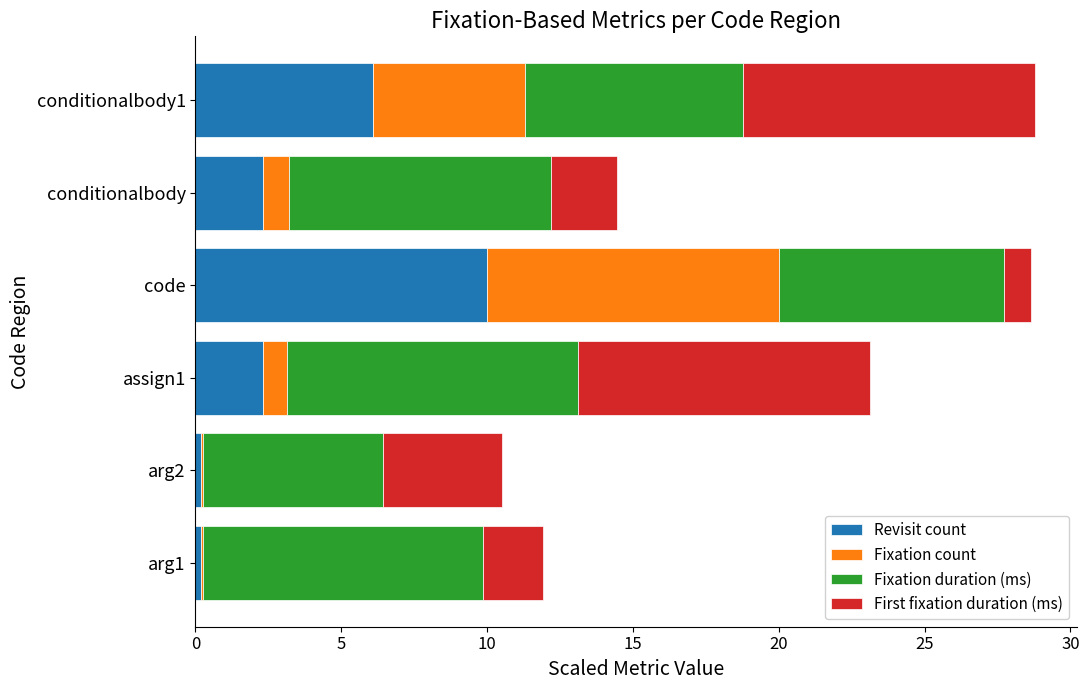

What is the approximate value of Revisit count at conditionalbody?

2.3